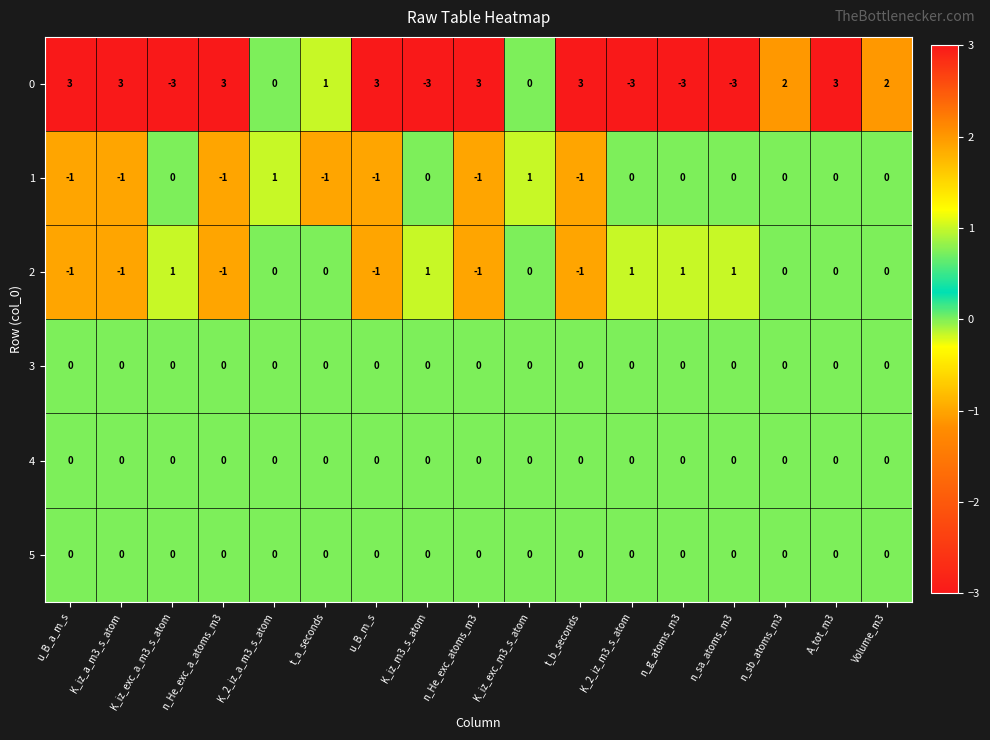

Is the value of 2 at K_iz_m3_s_atom greater than the value of 4 at n_He_exc_a_atoms_m3?

Yes